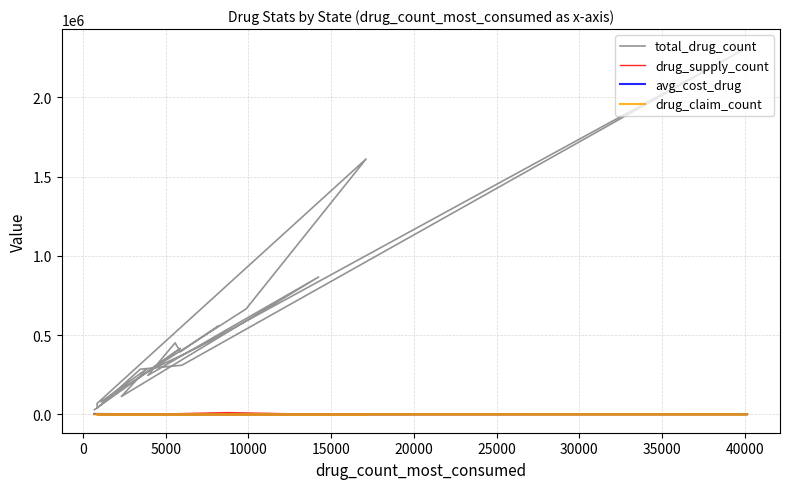

How many lines are shown in the chart?

4